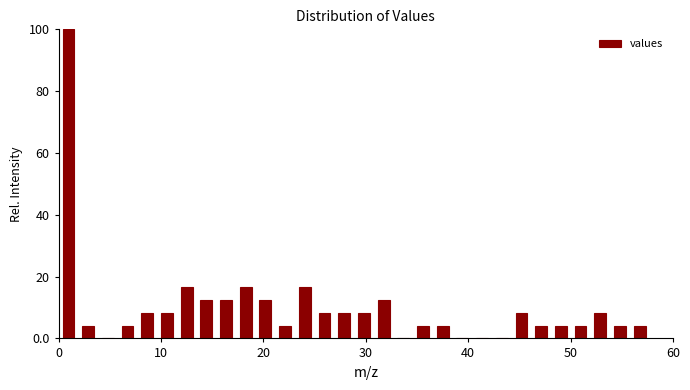

Read against the x-axis, roughly where is the centre of the tallest bar?

1